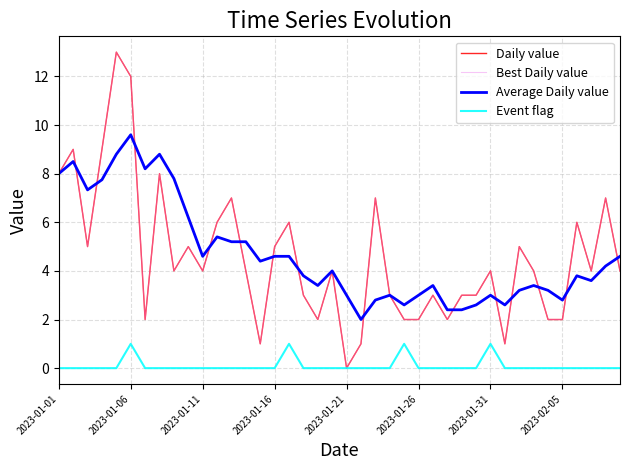

After their last crossing, which series has the higher values: Daily value or Average Daily value?

Average Daily value